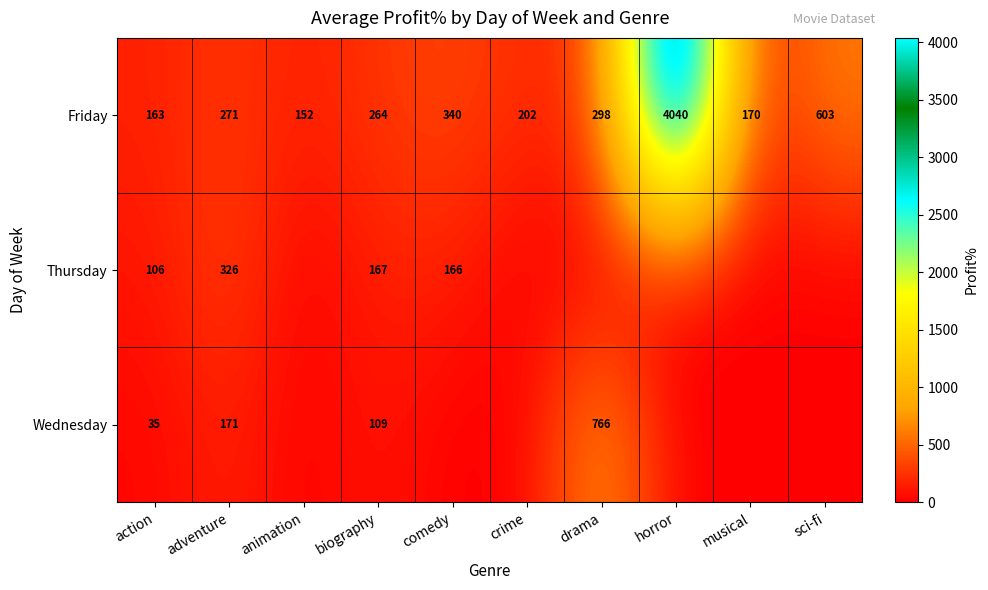

At biography, list the series in order from smallest to largest.

Wednesday, Thursday, Friday